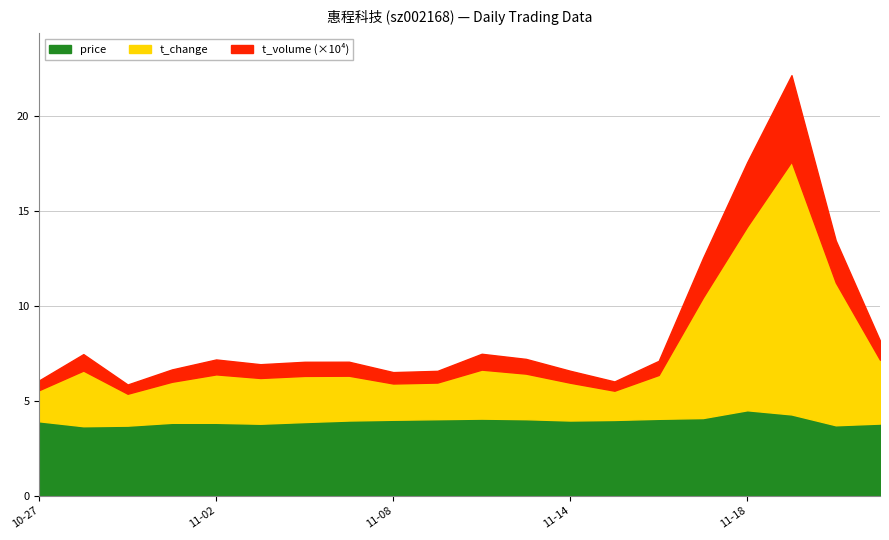

What are all the series names shown in the legend?

price, t_change, t_volume (×10⁴)